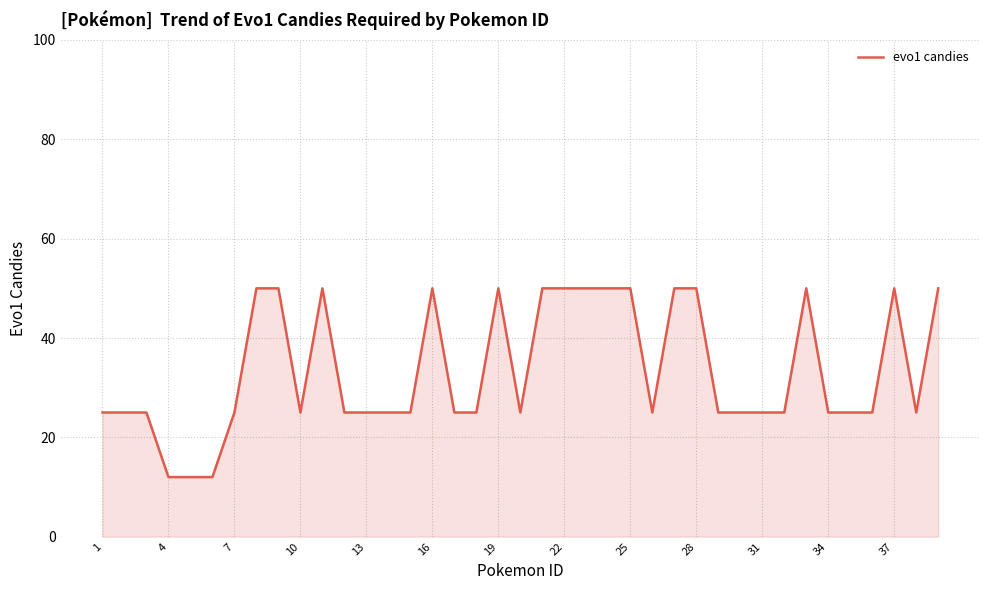

What is the greatest value displayed?

50